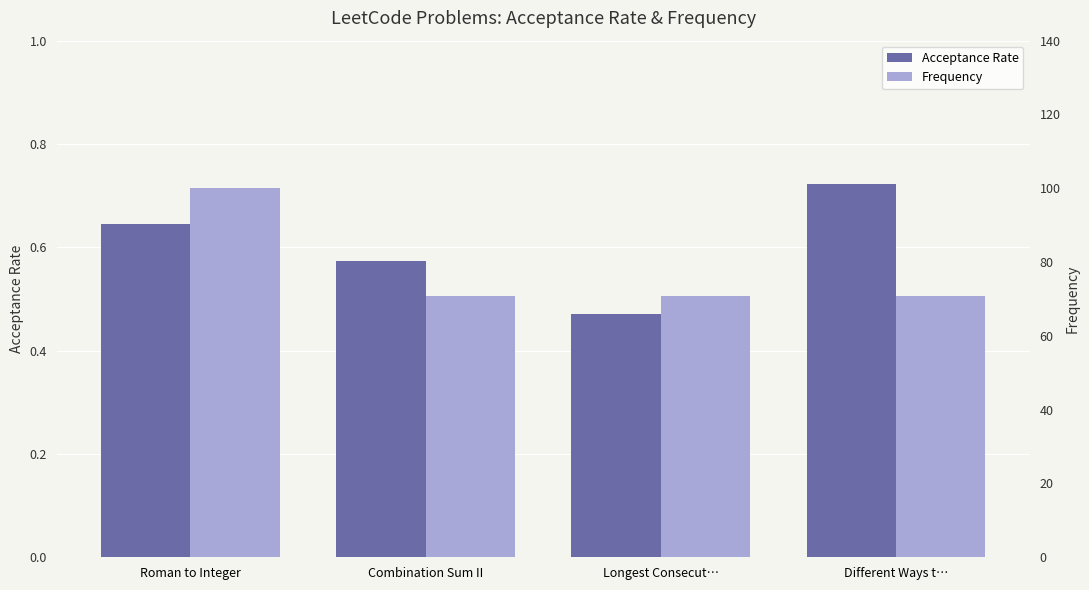

Reading left to right, extract all data points from this chart.

Acceptance Rate: Roman to Integer=0.6	Combination Sum II=0.6	Longest Consecut…=0.5	Different Ways t…=0.7
Frequency: Roman to Integer=100.0	Combination Sum II=70.7	Longest Consecut…=70.7	Different Ways t…=70.7